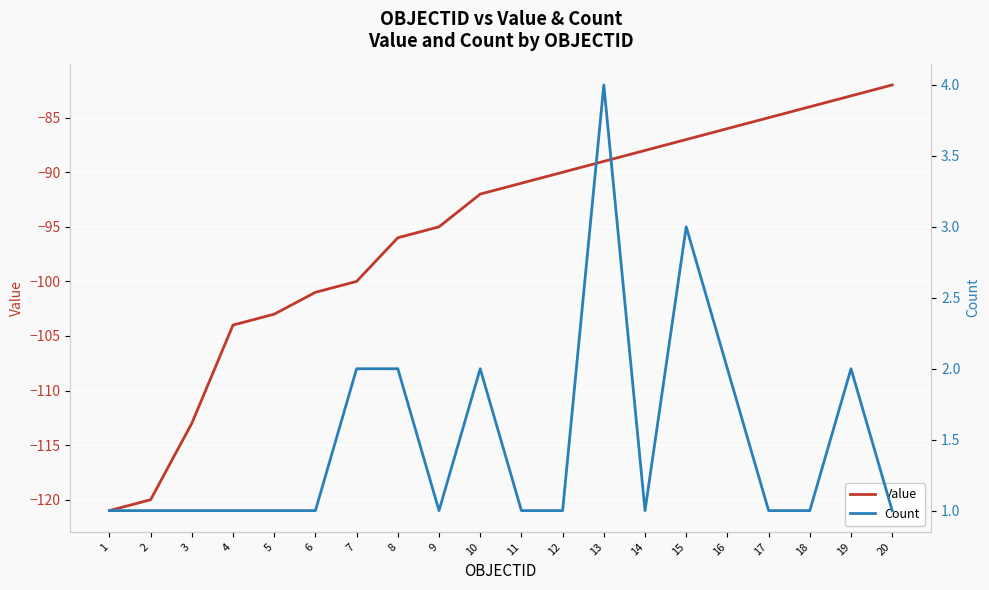

Reading left to right, list all the values displayed in this chart.

Value: 1=-121	2=-120	3=-113	4=-104	5=-103	6=-101	7=-100	8=-96	9=-95	10=-92	11=-91	12=-90	13=-89	14=-88	15=-87	16=-86	17=-85	18=-84	19=-83	20=-82
Count: 1=1	2=1	3=1	4=1	5=1	6=1	7=2	8=2	9=1	10=2	11=1	12=1	13=4	14=1	15=3	16=2	17=1	18=1	19=2	20=1